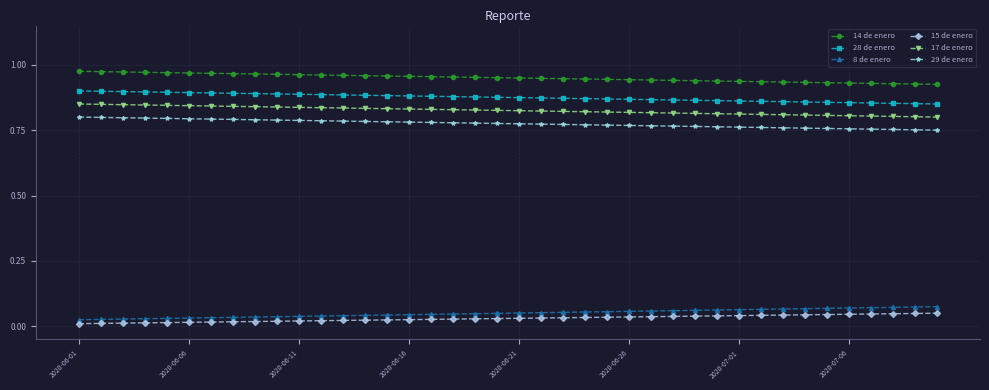

How many lines are shown in the chart?

6